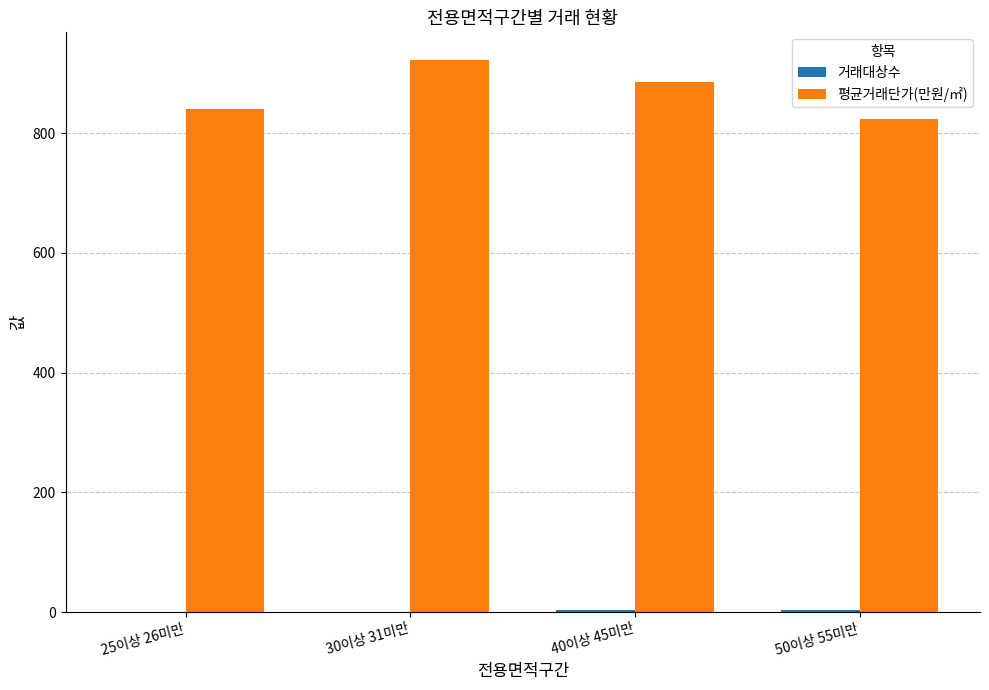

Does the chart contain stacked bars?

No